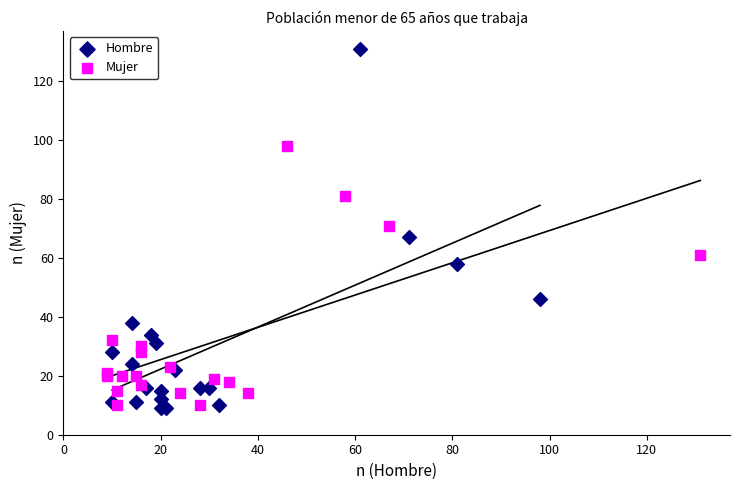

Which series contains the highest Y value?

Hombre